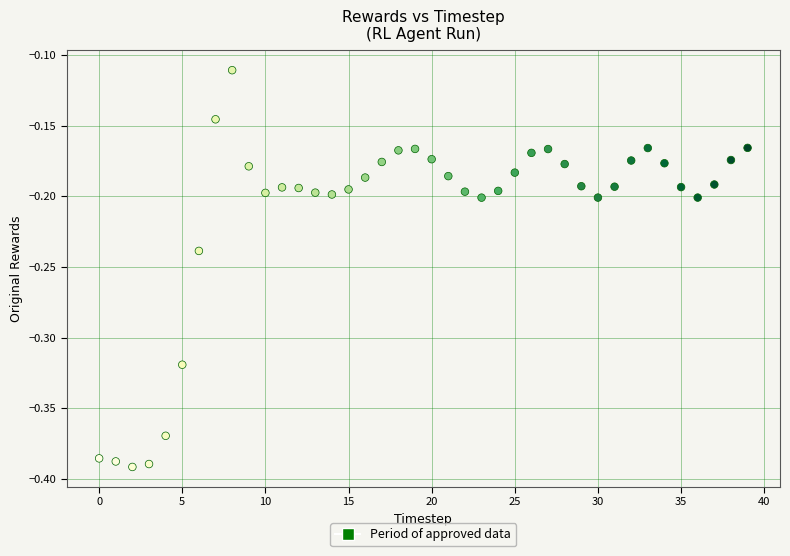

What is the range of Y values (max minus min)?

0.3